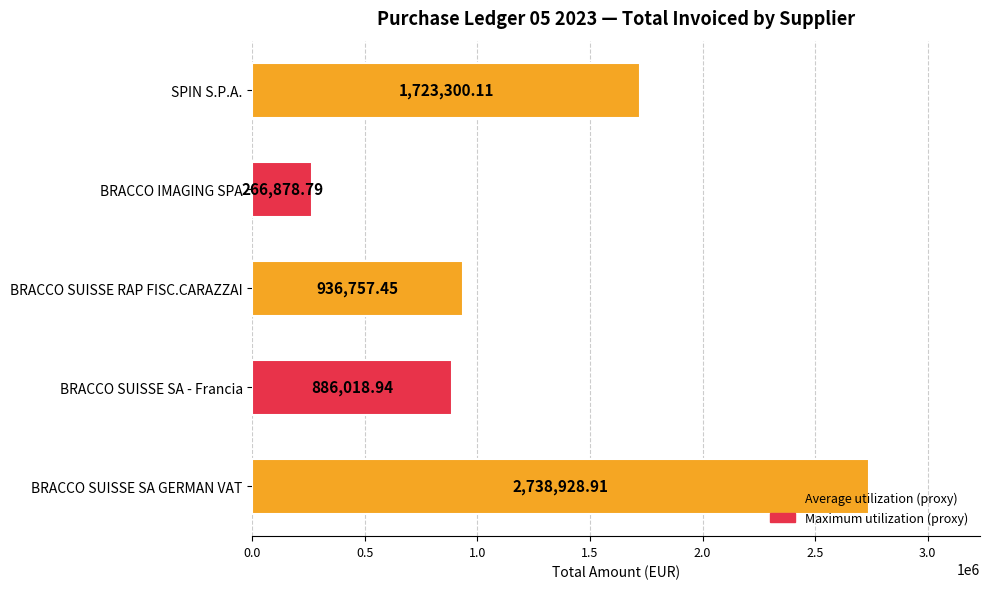

List the labels in order of value, largest first.

BRACCO SUISSE SA GERMAN VAT, SPIN S.P.A., BRACCO SUISSE RAP FISC.CARAZZAI, BRACCO SUISSE SA - Francia, BRACCO IMAGING SPA